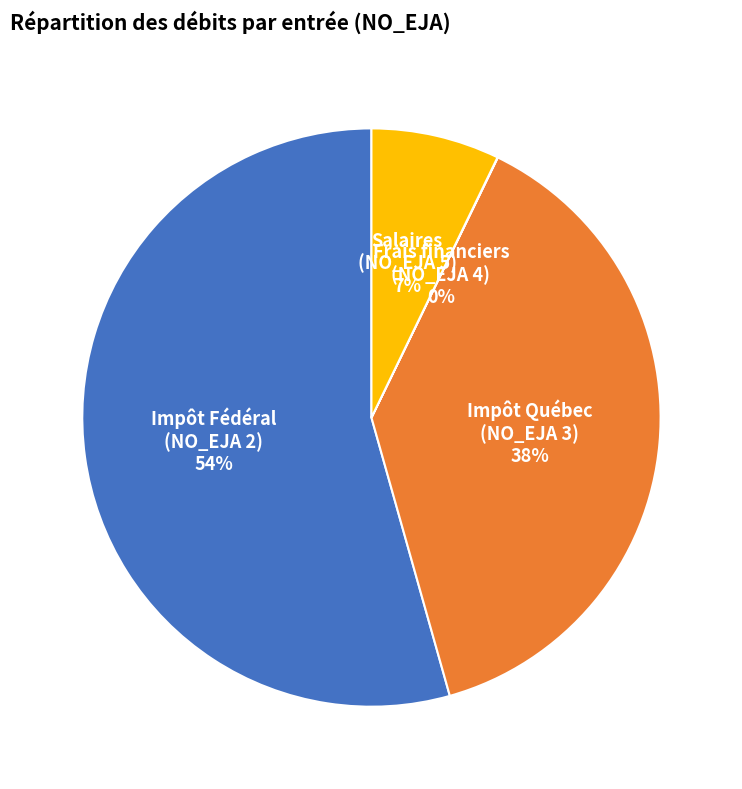

To the nearest percent, what is the average slice percentage?

25%